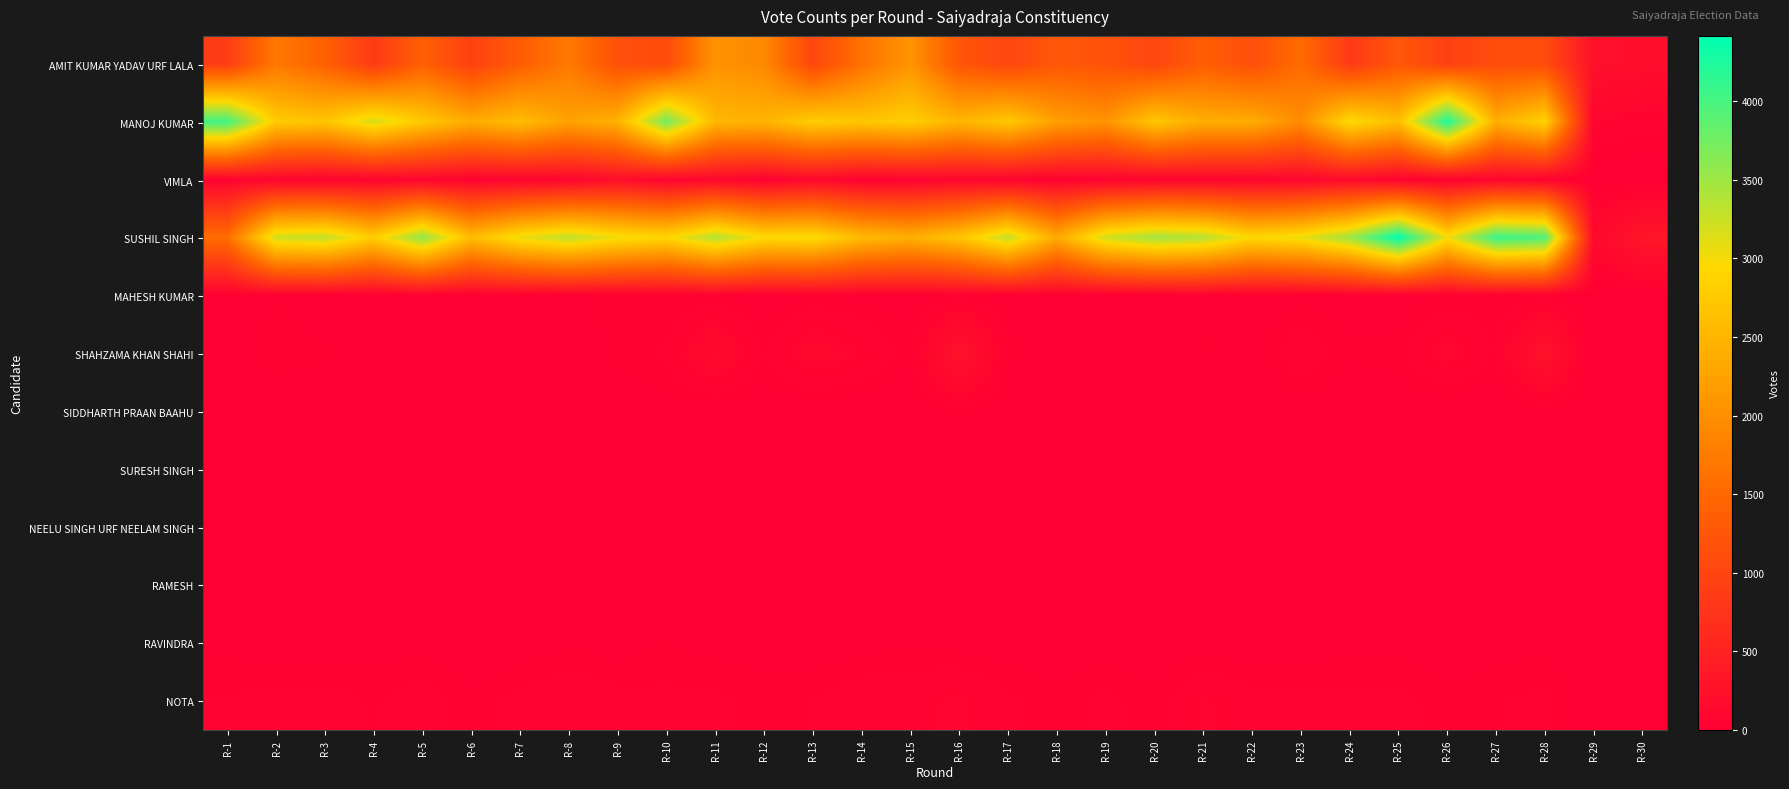

Rank the series by their maximum value, from lowest to highest.

RAMESH, SURESH SINGH, NEELU SINGH URF NEELAM SINGH, RAVINDRA, MAHESH KUMAR, SIDDHARTH PRAAN BAAHU, NOTA, VIMLA, SHAHZAMA KHAN SHAHI, AMIT KUMAR YADAV URF LALA, MANOJ KUMAR, SUSHIL SINGH